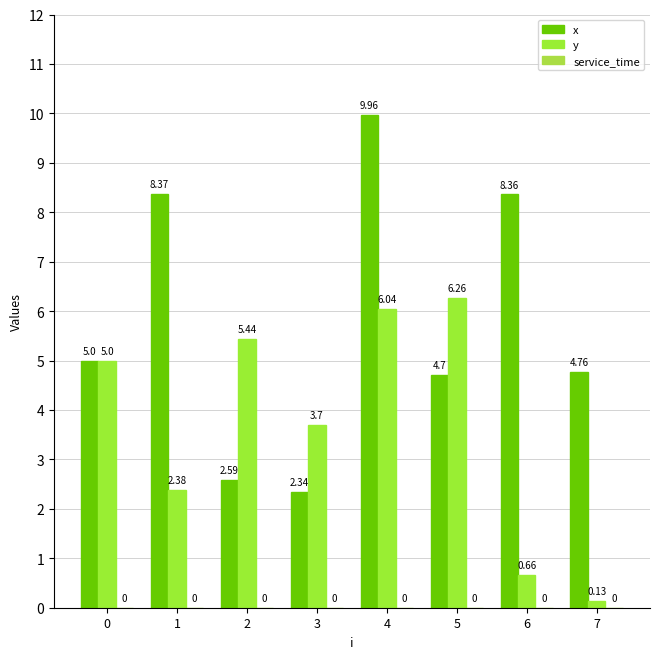

What is the total value across all series at 2?

8.0